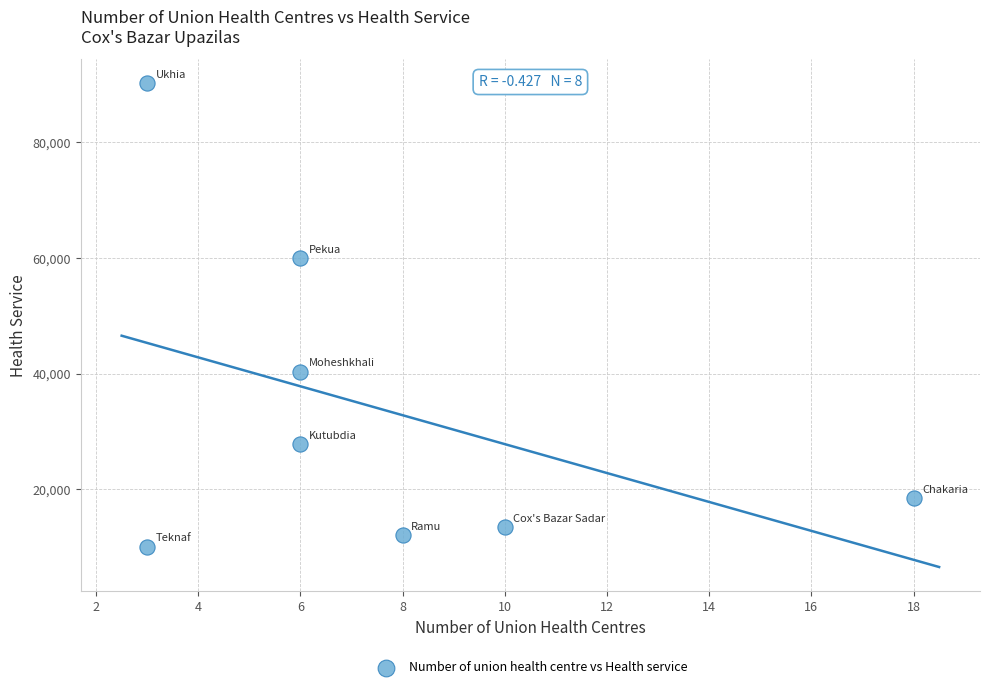

What is the range of Y values (max minus min)?

80125